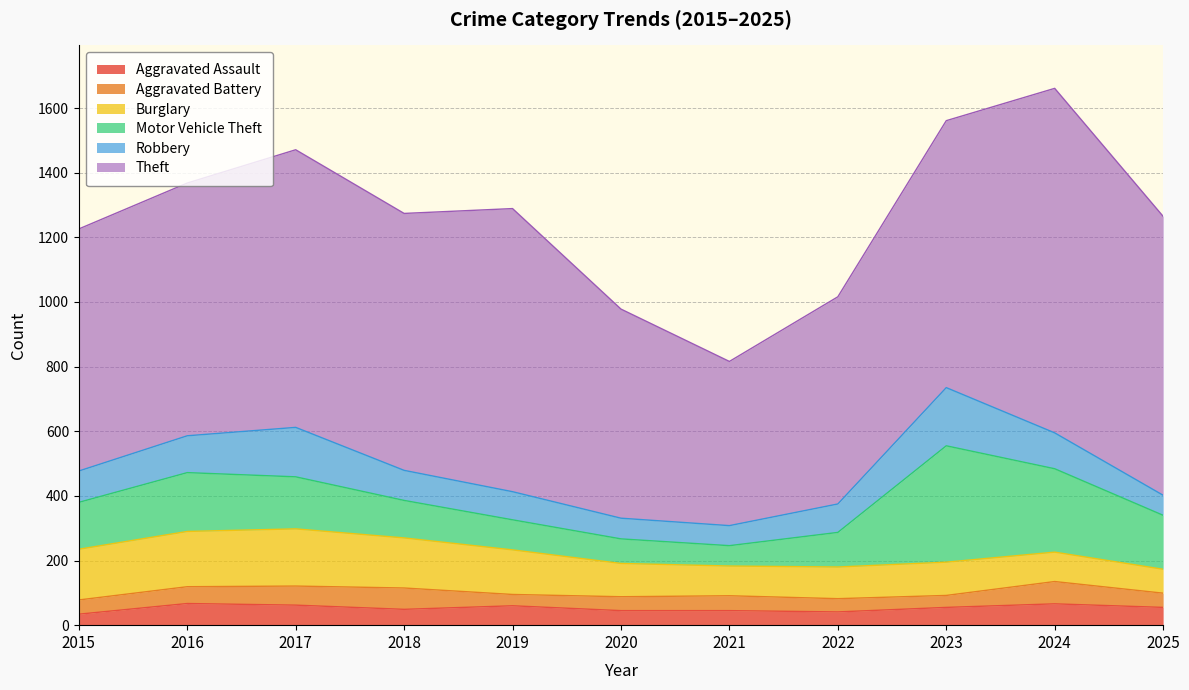

Between which two adjacent categories do Aggravated Battery and Aggravated Assault first intersect?

2015 and 2016